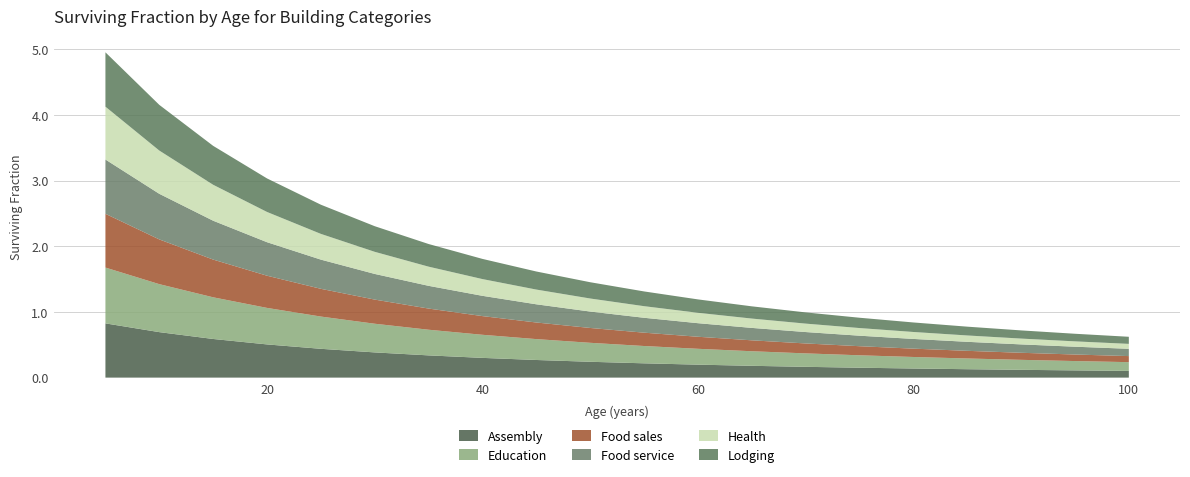

Reading right to left, transcribe all the data shown in this chart.

Assembly: 100=0.1	95=0.1	90=0.1	85=0.1	80=0.1	75=0.2	70=0.2	65=0.2	60=0.2	55=0.2	50=0.2	45=0.3	40=0.3	35=0.3	30=0.4	25=0.4	20=0.5	15=0.6	10=0.7	5=0.8
Education: 100=0.1	95=0.1	90=0.2	85=0.2	80=0.2	75=0.2	70=0.2	65=0.2	60=0.2	55=0.3	50=0.3	45=0.3	40=0.4	35=0.4	30=0.4	25=0.5	20=0.6	15=0.6	10=0.7	5=0.8
Food sales: 100=0.1	95=0.1	90=0.1	85=0.1	80=0.1	75=0.1	70=0.2	65=0.2	60=0.2	55=0.2	50=0.2	45=0.3	40=0.3	35=0.3	30=0.4	25=0.4	20=0.5	15=0.6	10=0.7	5=0.8
Food service: 100=0.1	95=0.1	90=0.1	85=0.1	80=0.1	75=0.2	70=0.2	65=0.2	60=0.2	55=0.2	50=0.2	45=0.3	40=0.3	35=0.3	30=0.4	25=0.4	20=0.5	15=0.6	10=0.7	5=0.8
Health: 100=0.1	95=0.1	90=0.1	85=0.1	80=0.1	75=0.1	70=0.1	65=0.1	60=0.2	55=0.2	50=0.2	45=0.2	40=0.3	35=0.3	30=0.3	25=0.4	20=0.5	15=0.5	10=0.7	5=0.8
Lodging: 100=0.1	95=0.1	90=0.1	85=0.1	80=0.1	75=0.2	70=0.2	65=0.2	60=0.2	55=0.2	50=0.2	45=0.3	40=0.3	35=0.3	30=0.4	25=0.4	20=0.5	15=0.6	10=0.7	5=0.8